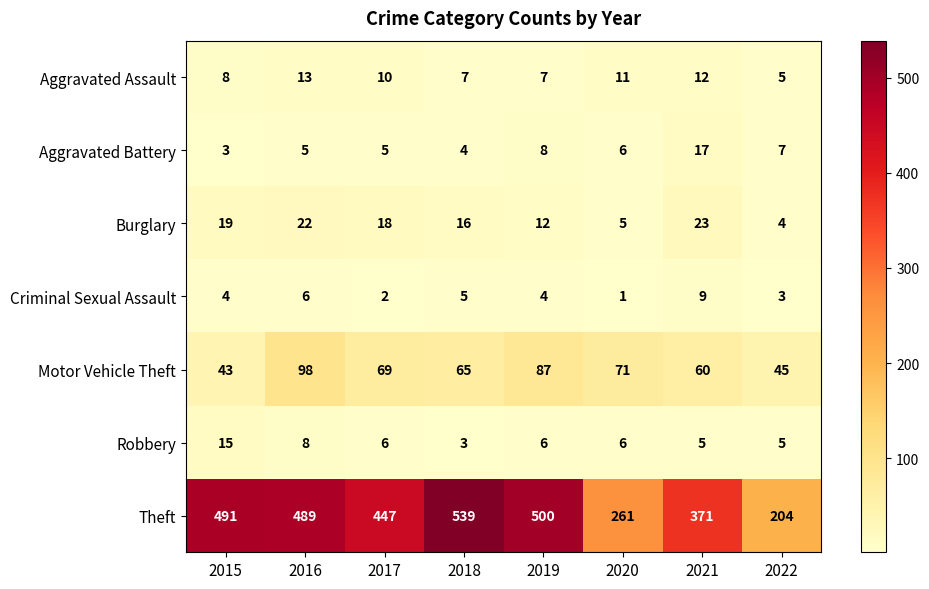

Which series has the largest range (max minus min)?

Theft